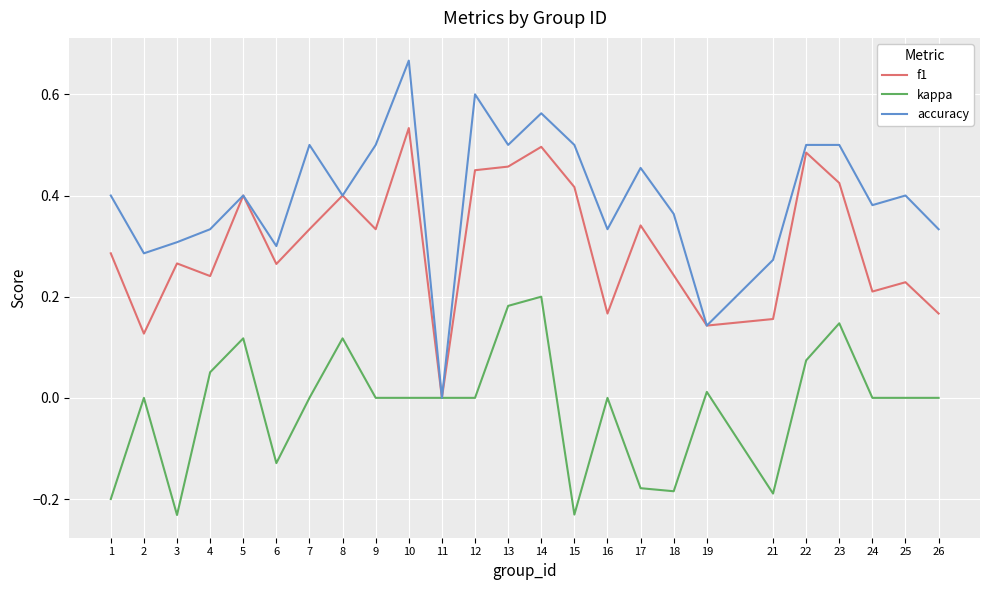

Which series has the largest total across all categories?

accuracy